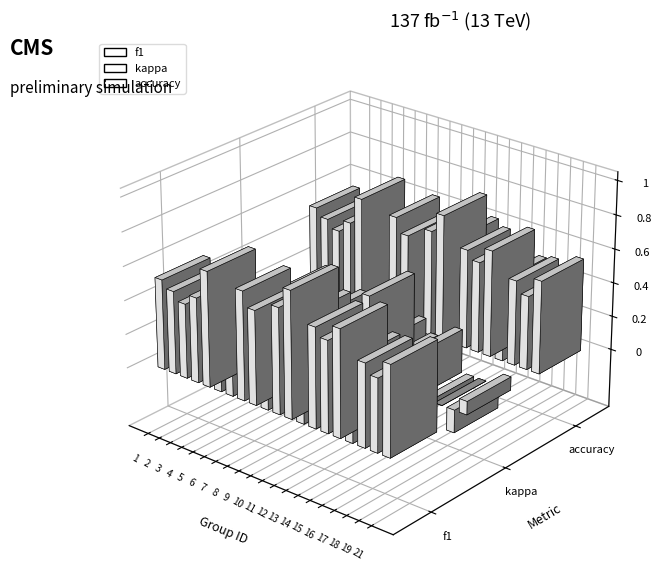

The value of kappa at 21 is 0.1. True or false?

True